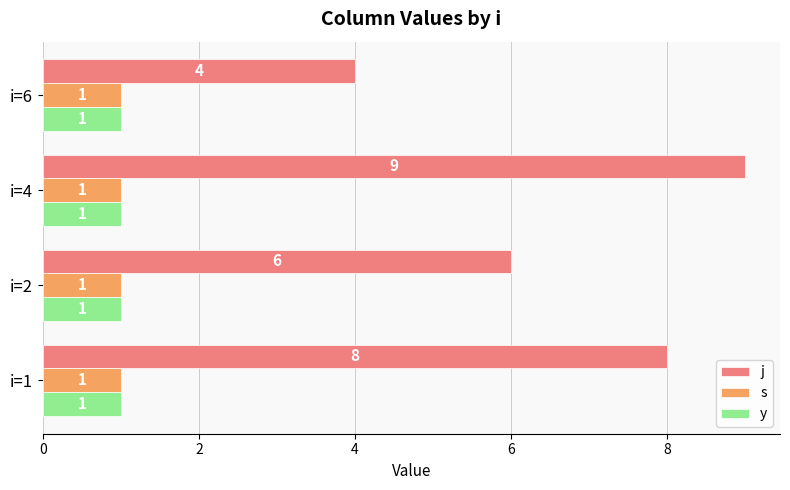

At which label is j closest to 6?

i=2